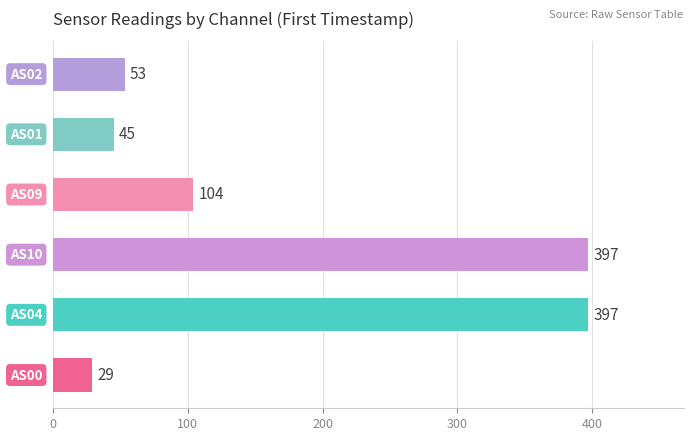

List the series in order of their peak value, lowest first.

AS00, AS01, AS02, AS09, AS04, AS10